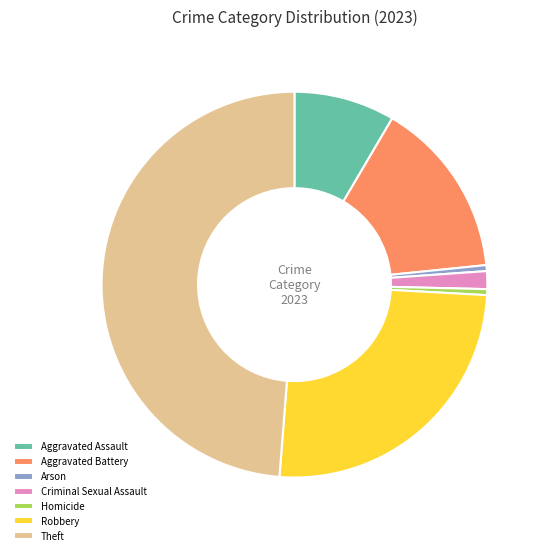

Combined, do Aggravated Assault and Criminal Sexual Assault account for over 50%?

No